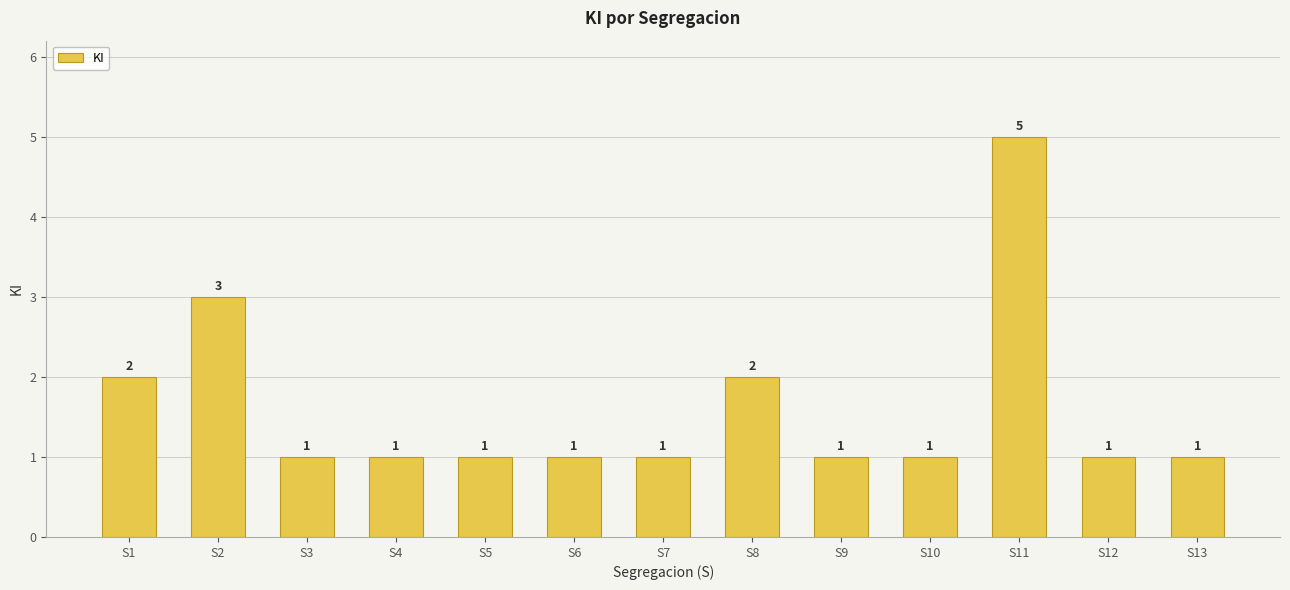

Reading right to left, what are all the values shown in this chart?

1	1	5	1	1	2	1	1	1	1	1	3	2